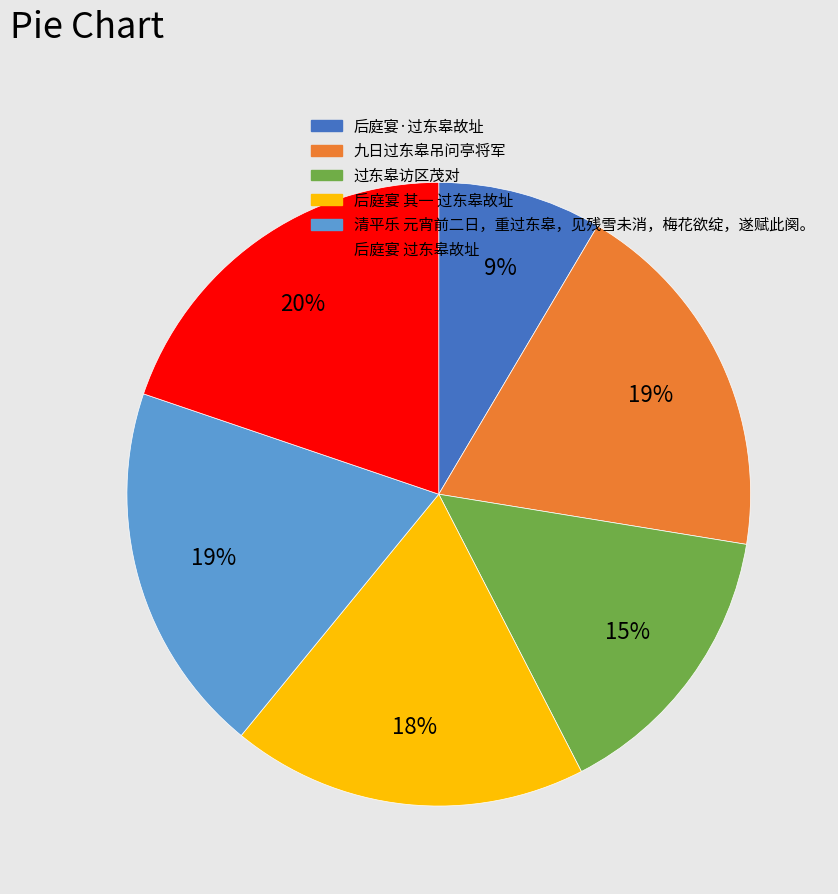

Combined, do 后庭宴·过东皋故址 and 过东皋访区茂对 account for over 50%?

No